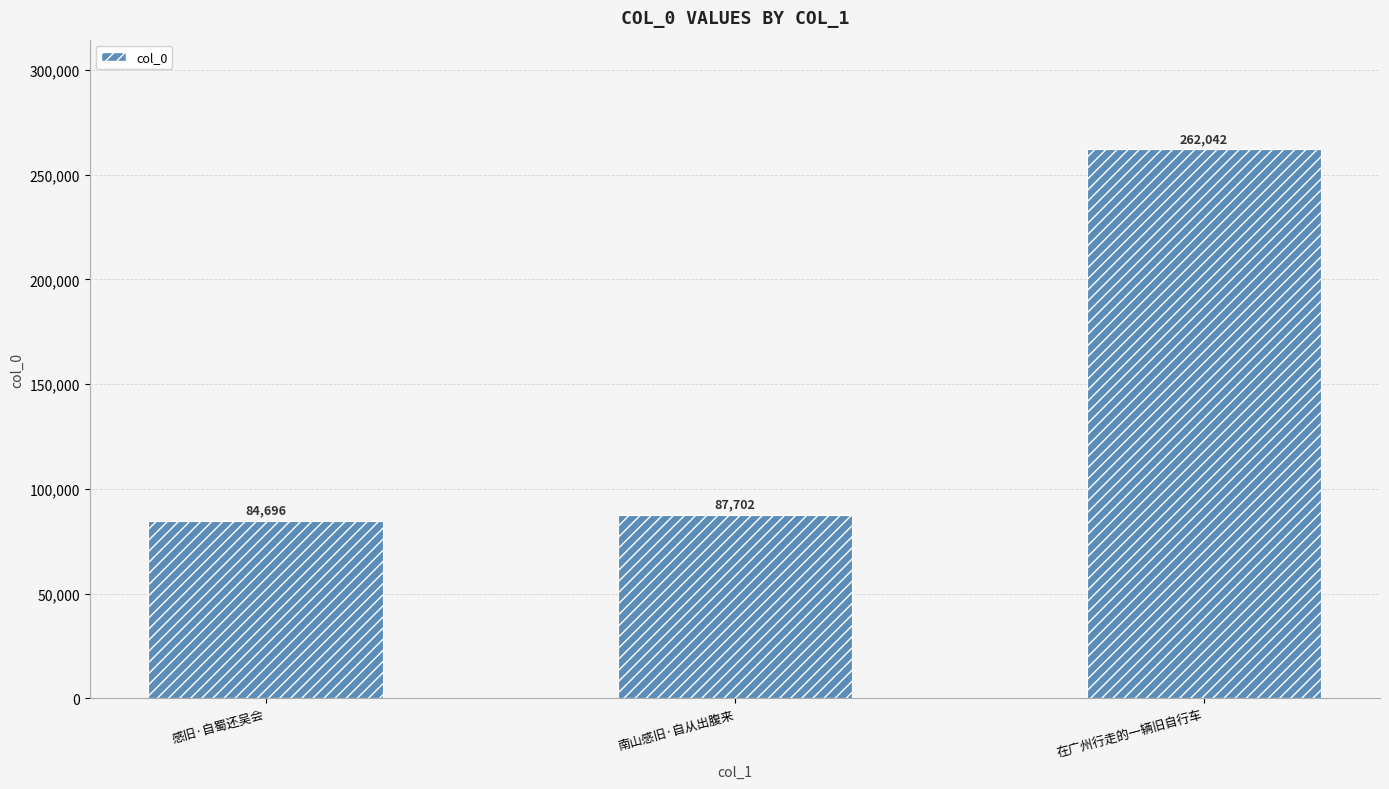

What is the label of the 2nd bar from the right?

南山感旧·自从出腹来